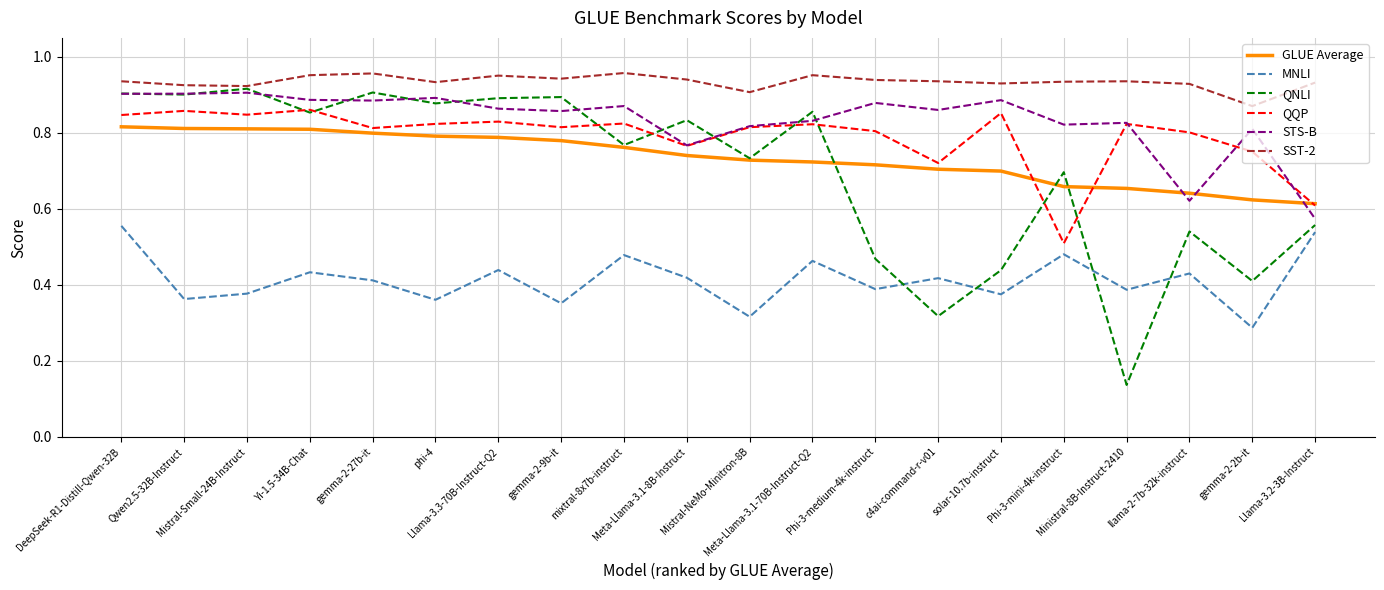

How many QQP values are between 0 and 1?

20